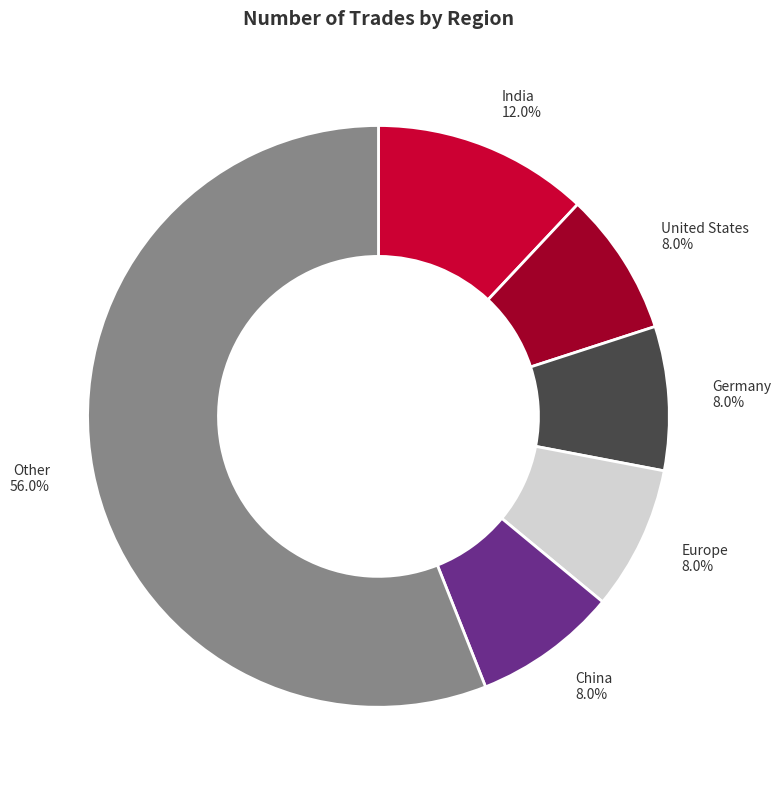

To the nearest percent, what is the difference between the largest and smallest slice percentages?

48%